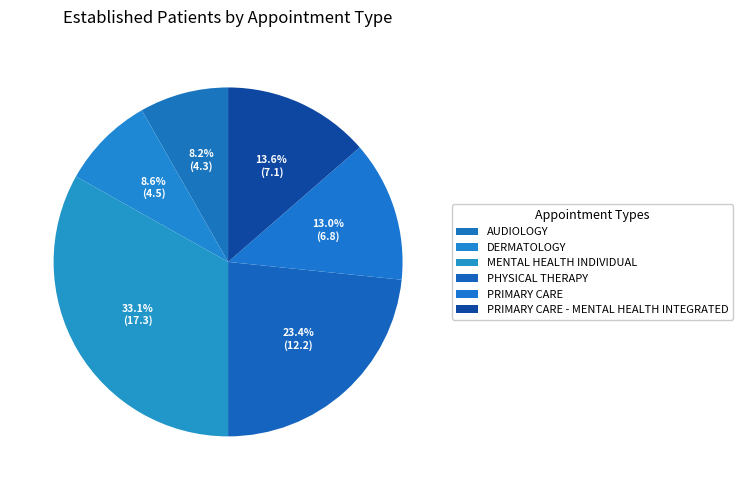

To the nearest percent, what percentage of the pie is MENTAL HEALTH INDIVIDUAL?

33%